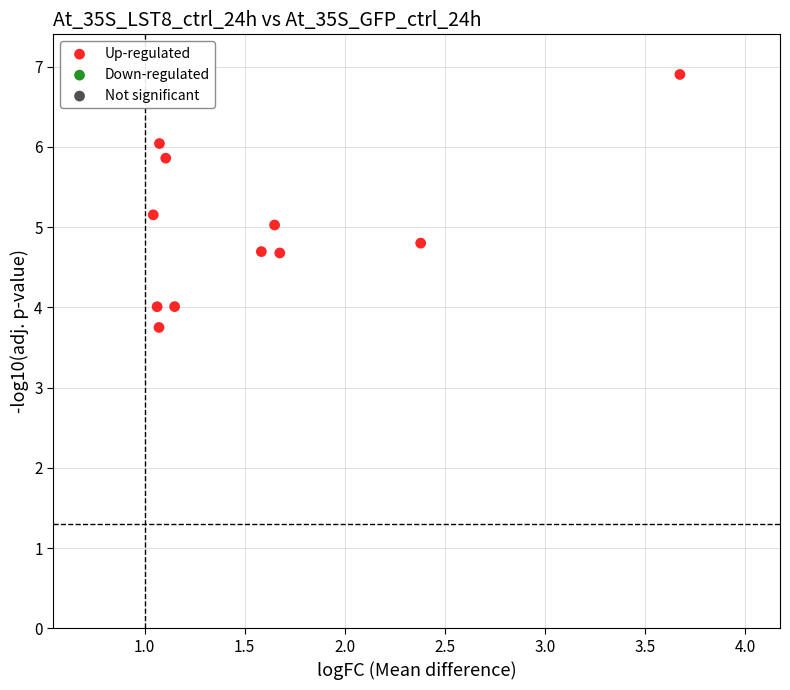

What is the average Y value?

5.0